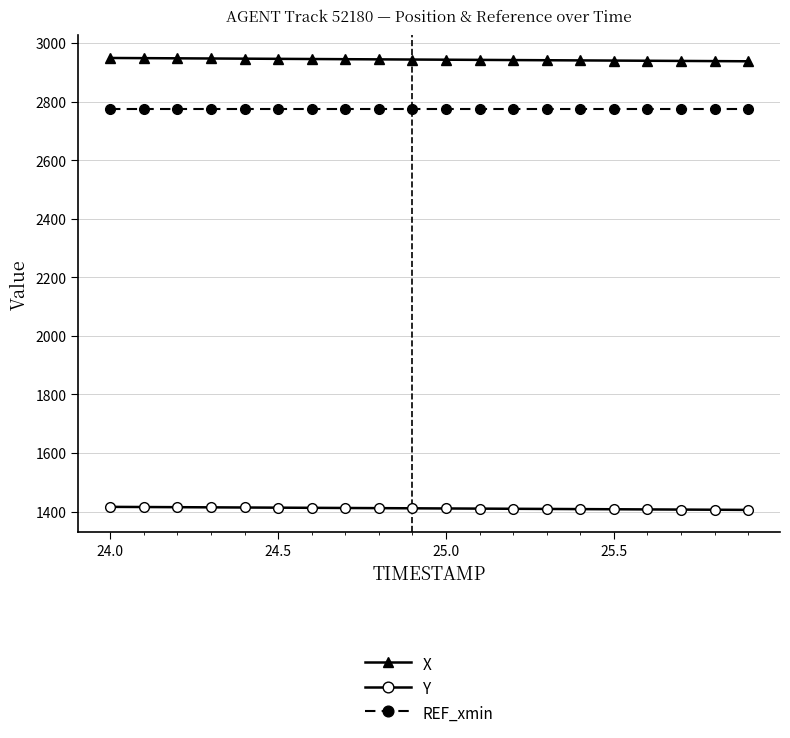

What is the average value of the REF_xmin series?

2773.9